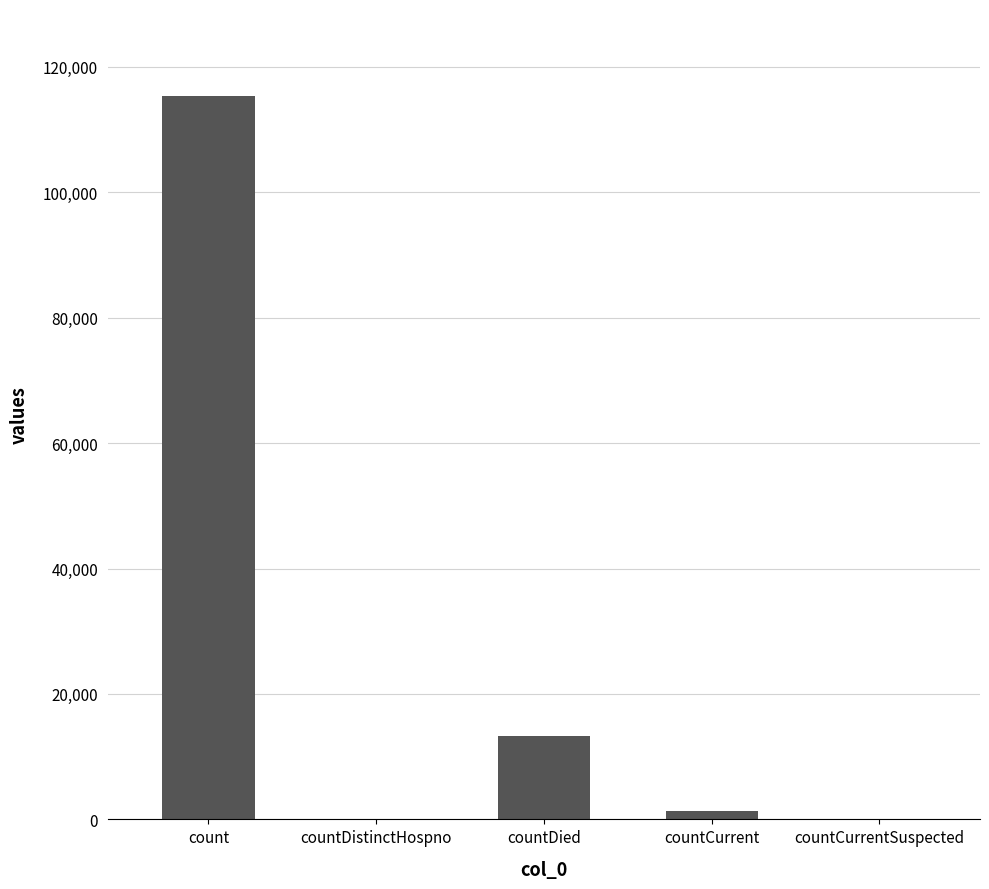

Which label corresponds to the largest value in the chart?

count